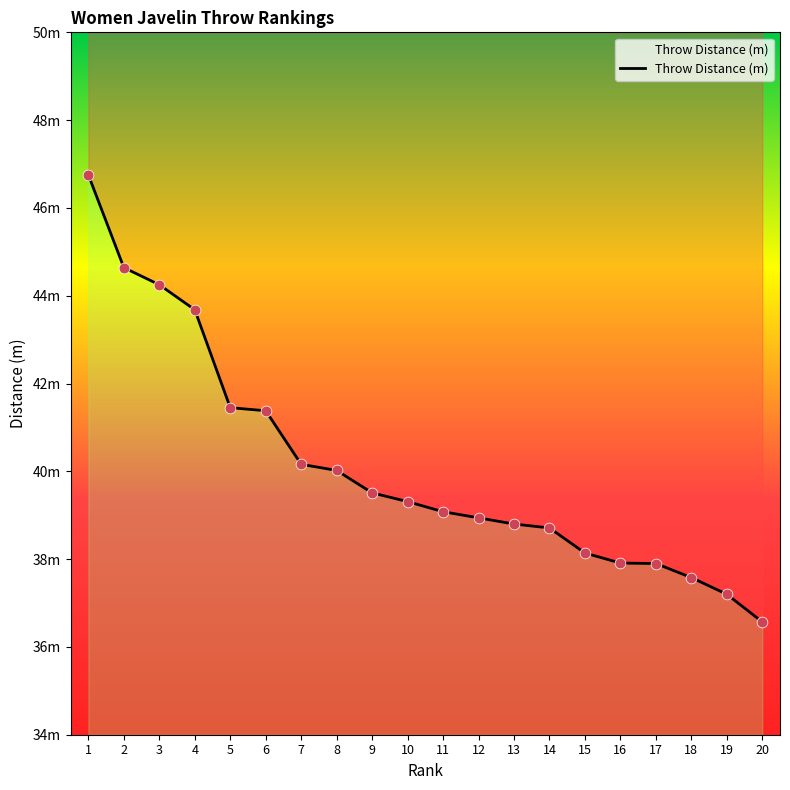

What is the ratio of the value at 1 to the value at 15?

1.2